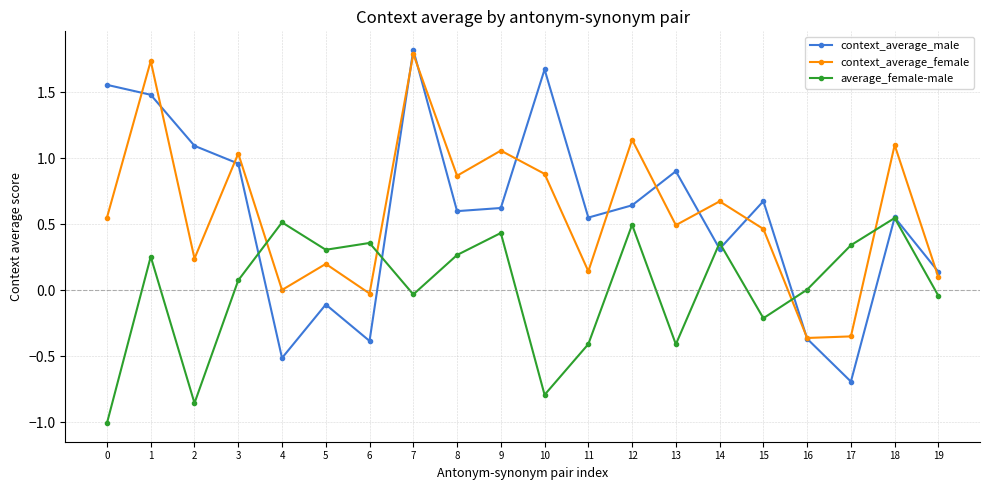

How many lines are shown in the chart?

3